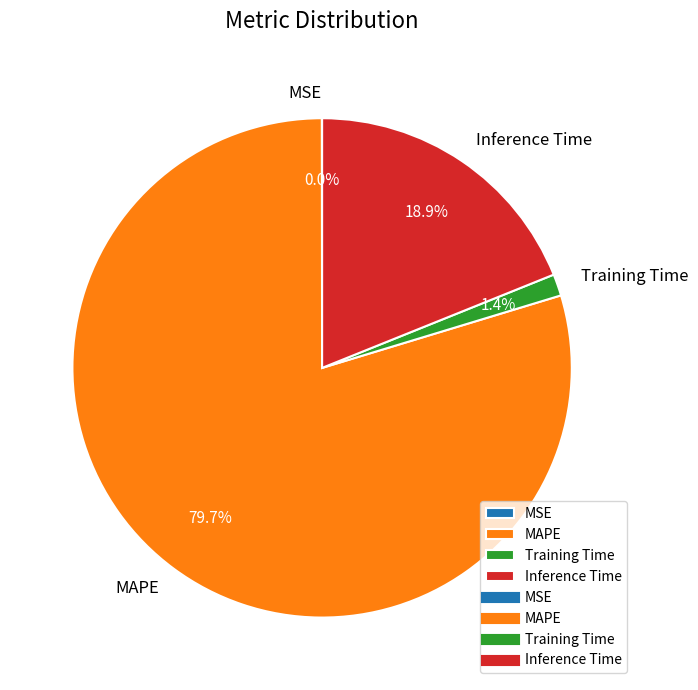

Is there a majority slice in this chart?

Yes